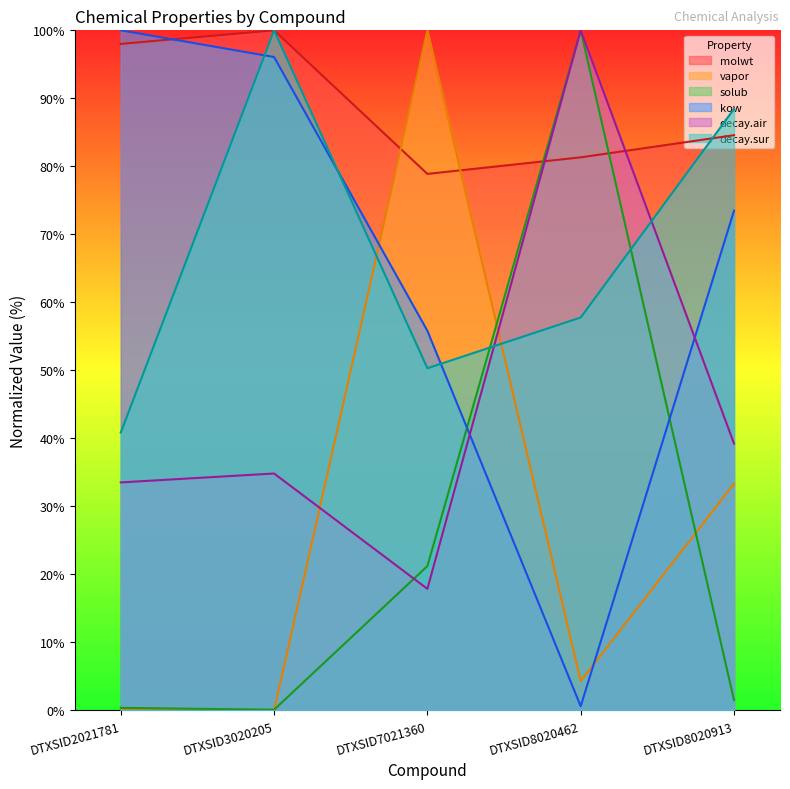

What is the minimum value for molwt?

78.9